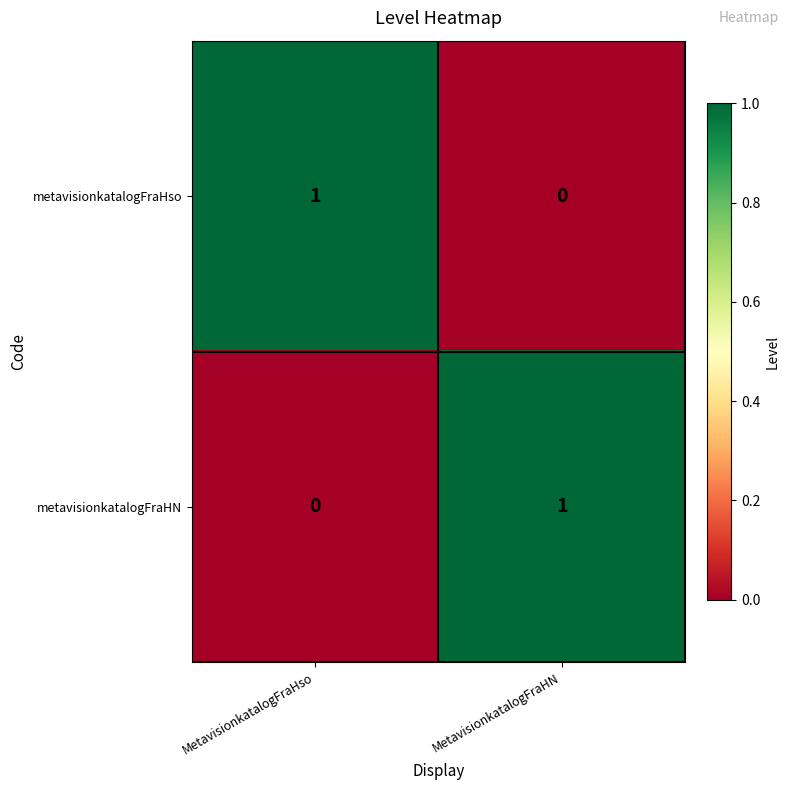

At which label does metavisionkatalogFraHN reach its minimum?

MetavisionkatalogFraHso